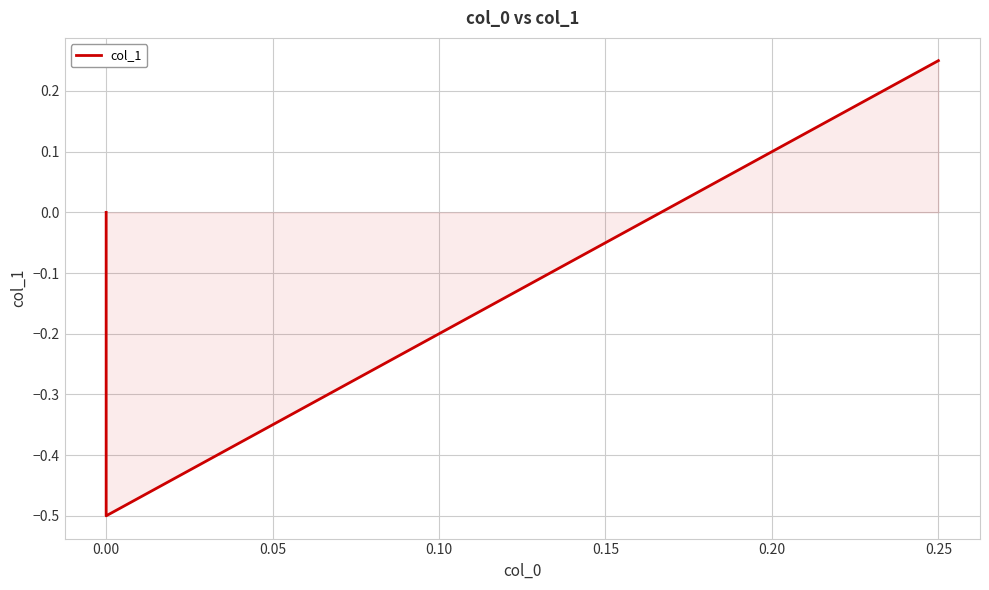

What position from the right is 0.05?

1